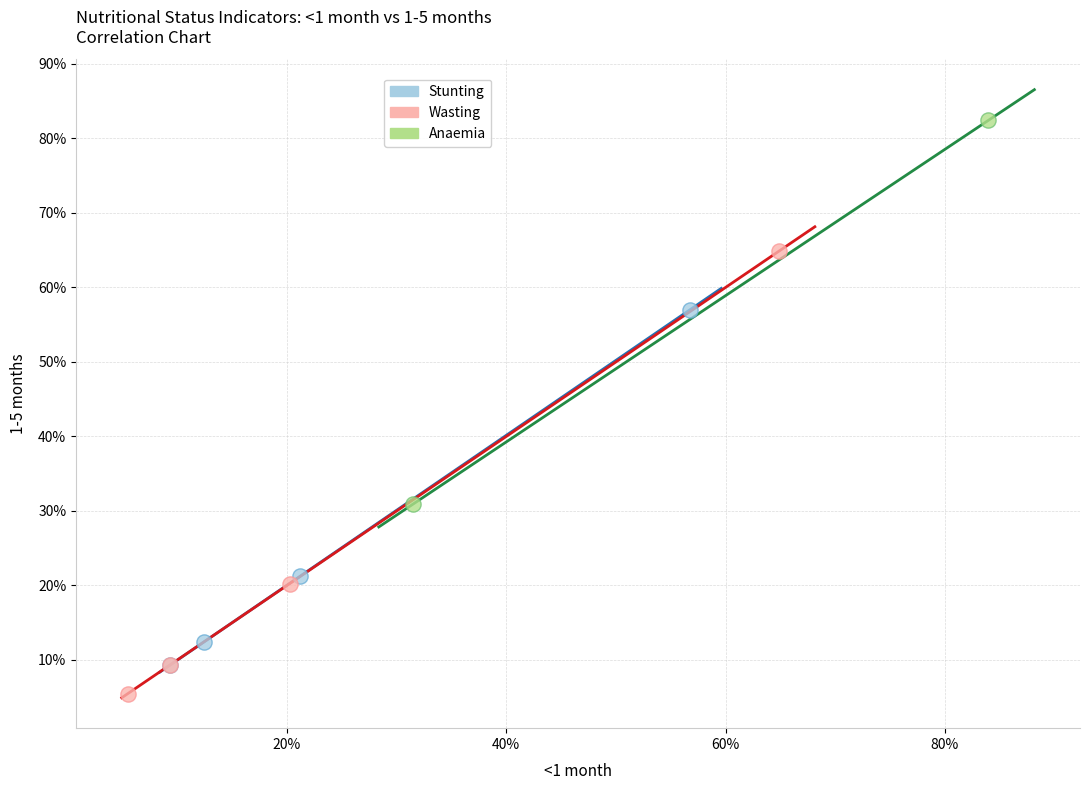

Which series contains the lowest Y value?

Wasting